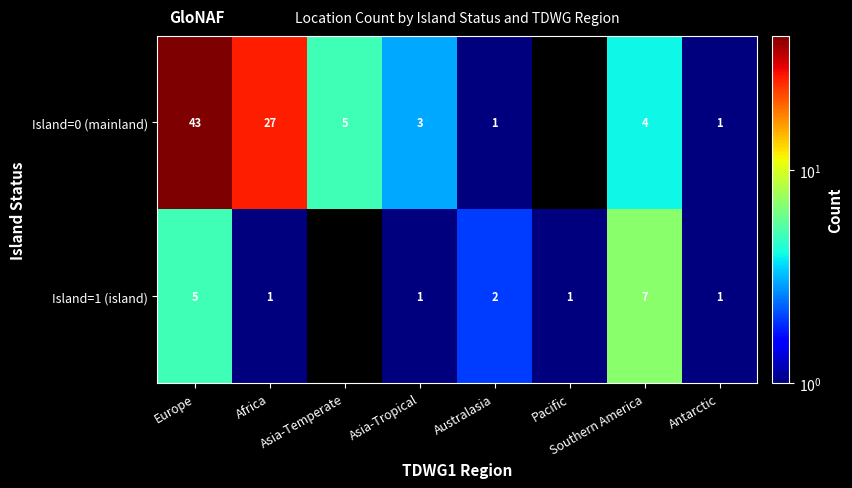

How many values in Island=1 (island) are above zero?

7